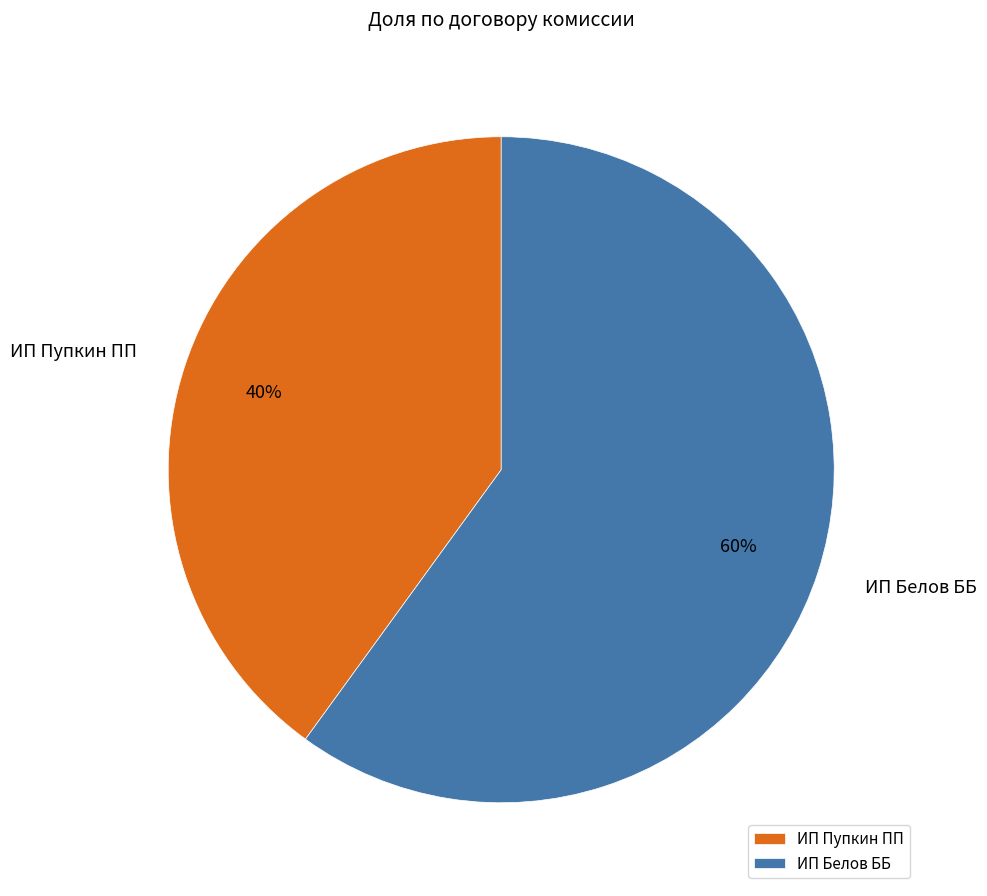

Count the number of slices in the pie.

2